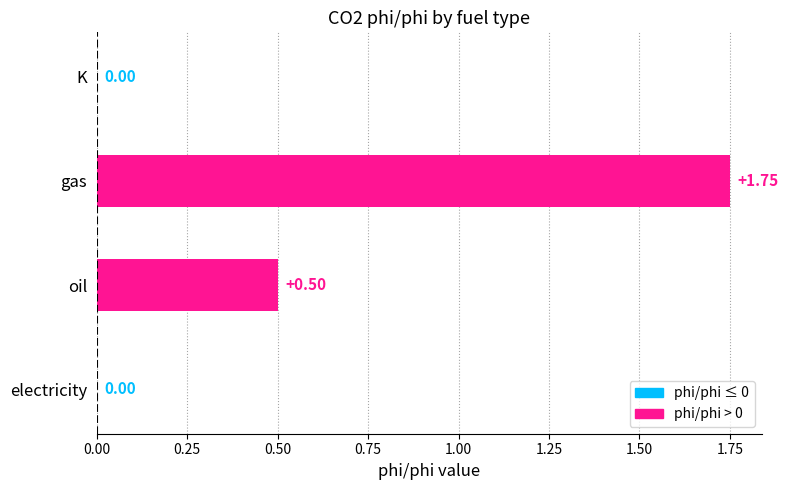

What is the sum of the values at electricity and oil?

0.5